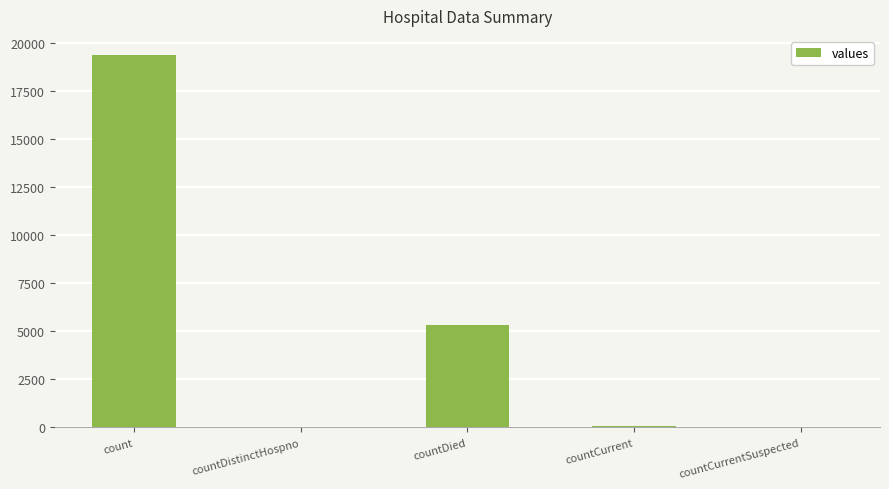

Does the chart contain stacked bars?

No